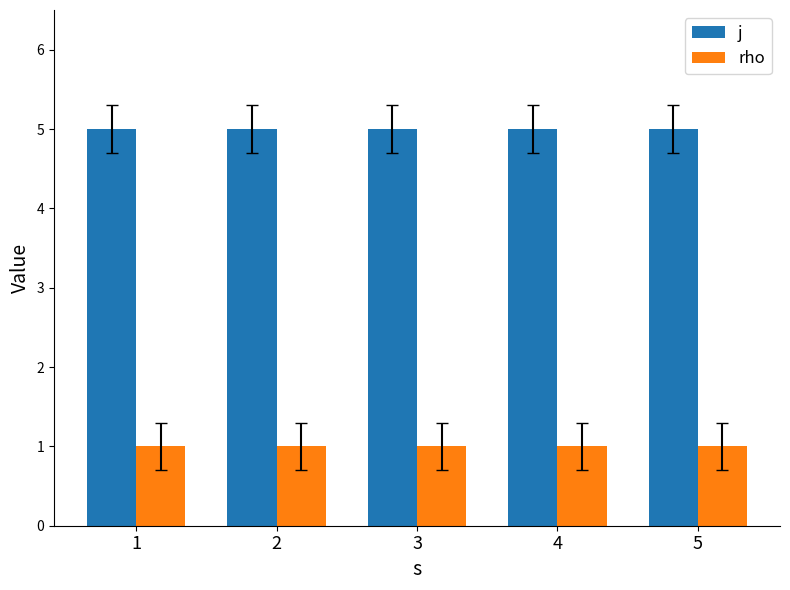

Is it true that j equals 7 at 3?

False